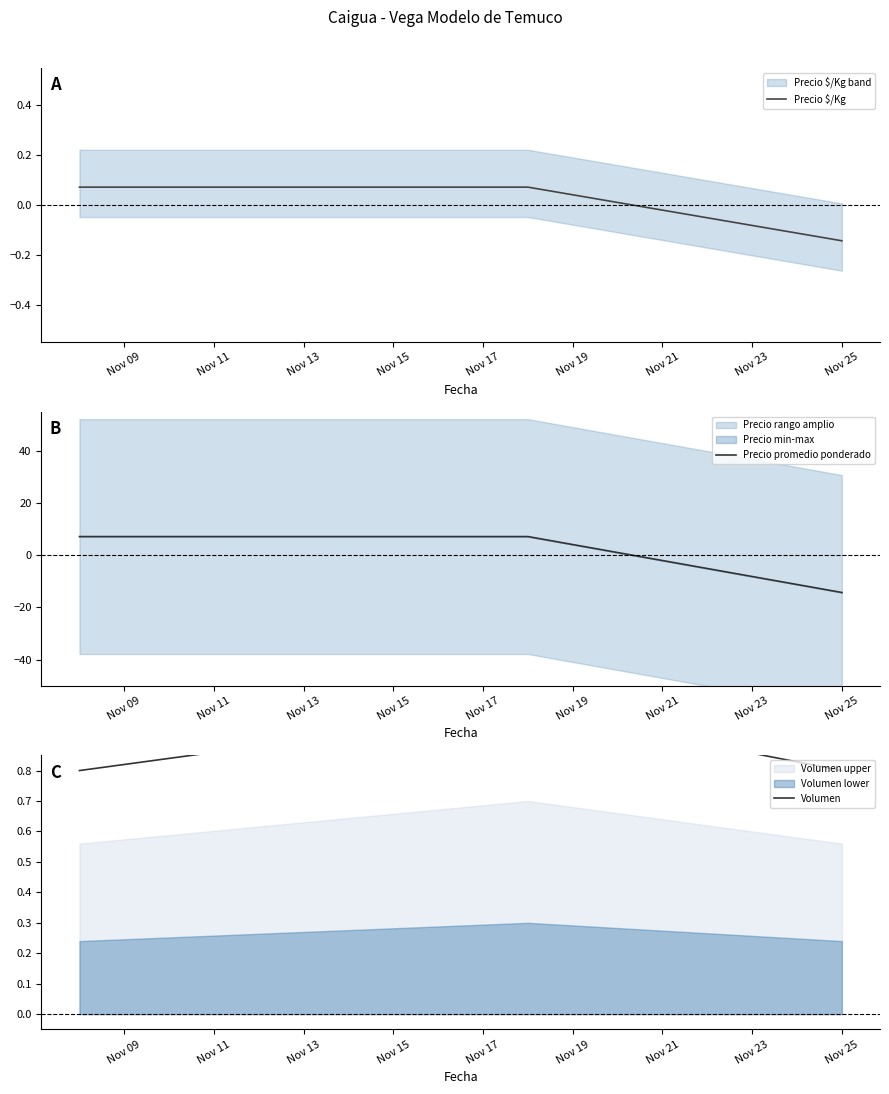

What is the difference between the highest and lowest values at Nov 25?

15.1